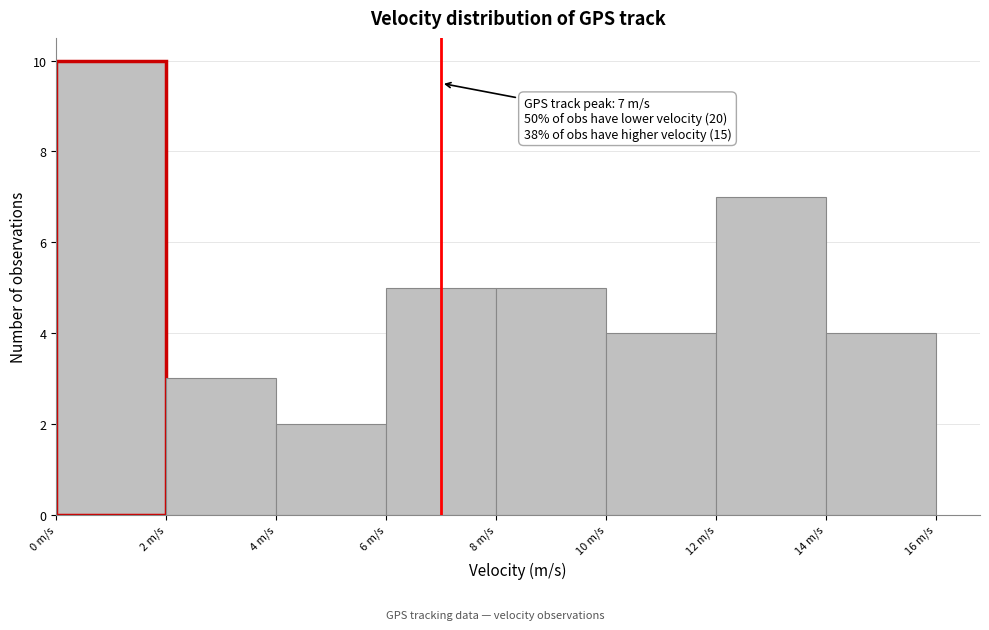

Which range on the x-axis has the tallest bar?

0 to 2